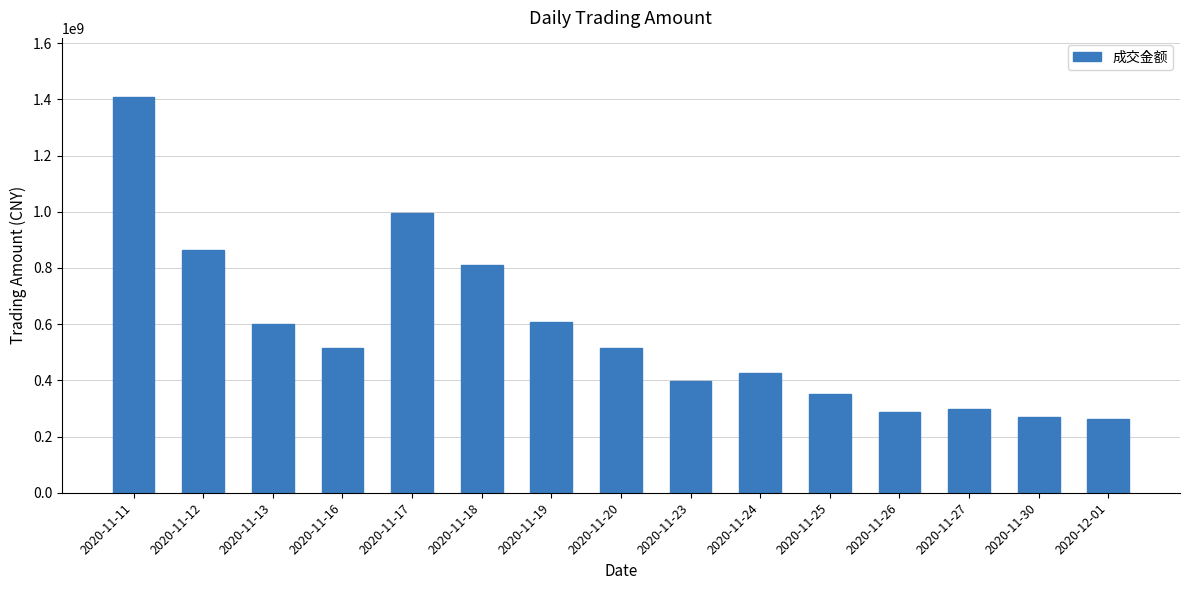

What is the difference between the second highest and minimum values?

731521727